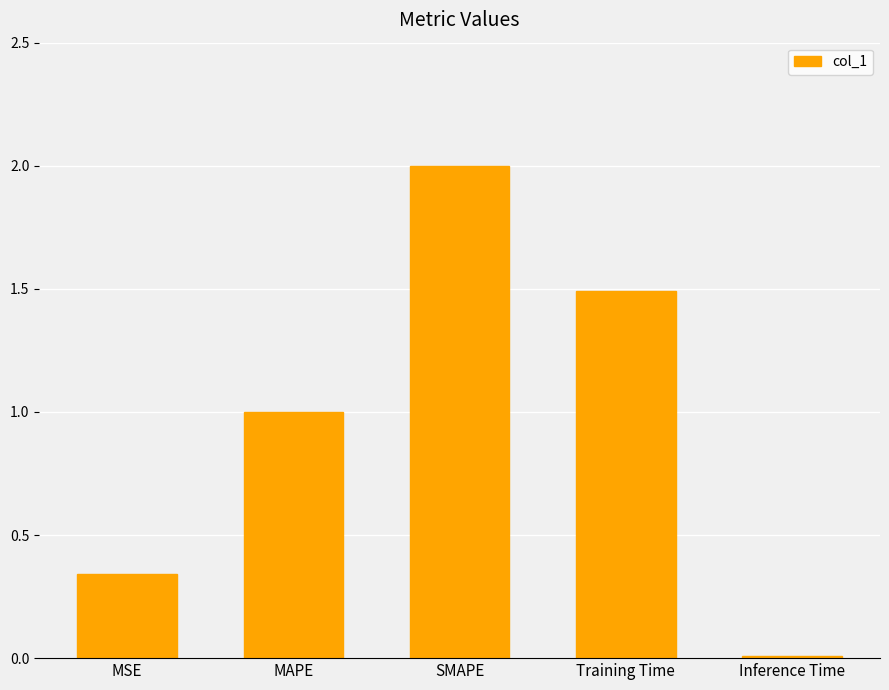

The value at MAPE is 1.5. True or false?

False